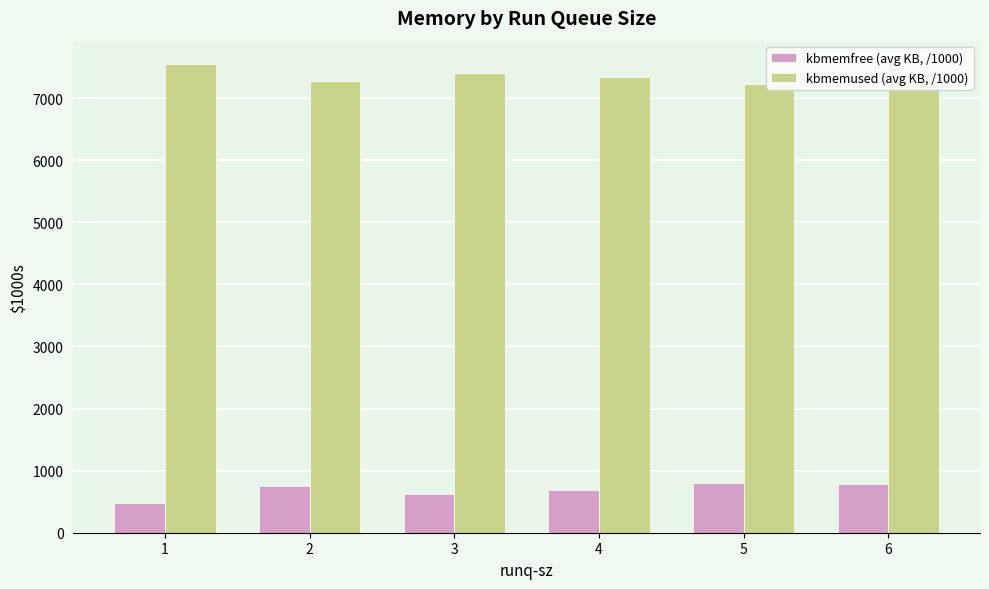

At 5, list the series in order from largest to smallest.

kbmemused (avg KB, /1000), kbmemfree (avg KB, /1000)